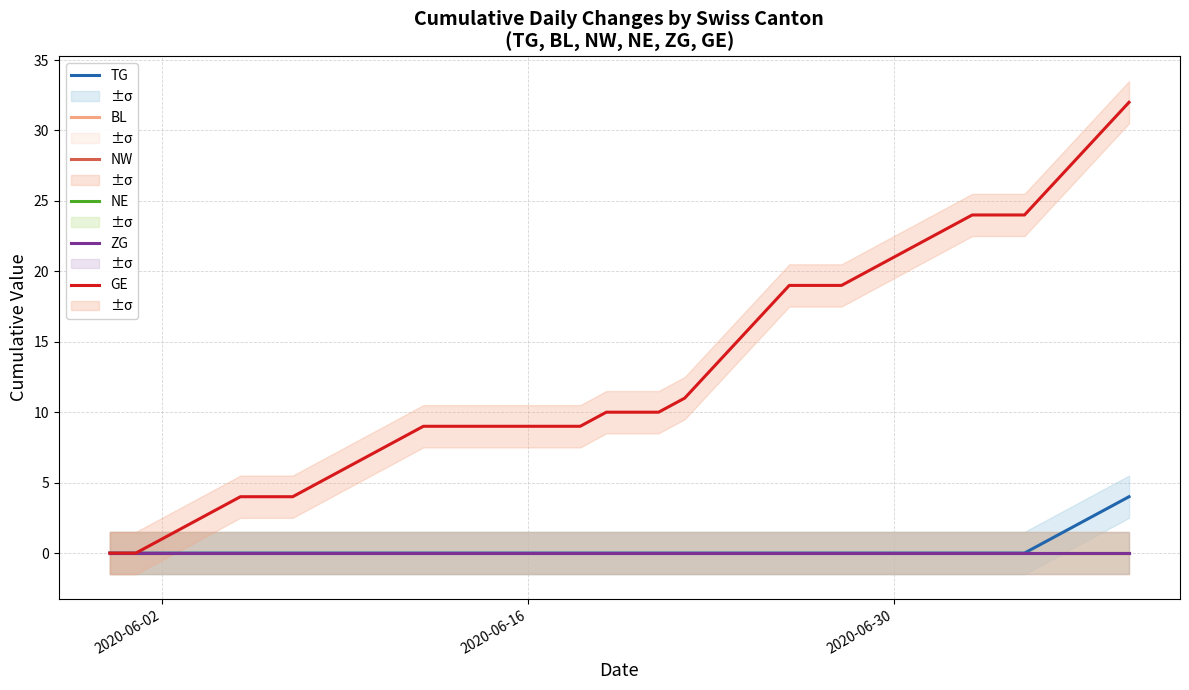

Rank the series by their maximum value, from lowest to highest.

BL, NW, NE, ZG, TG, GE